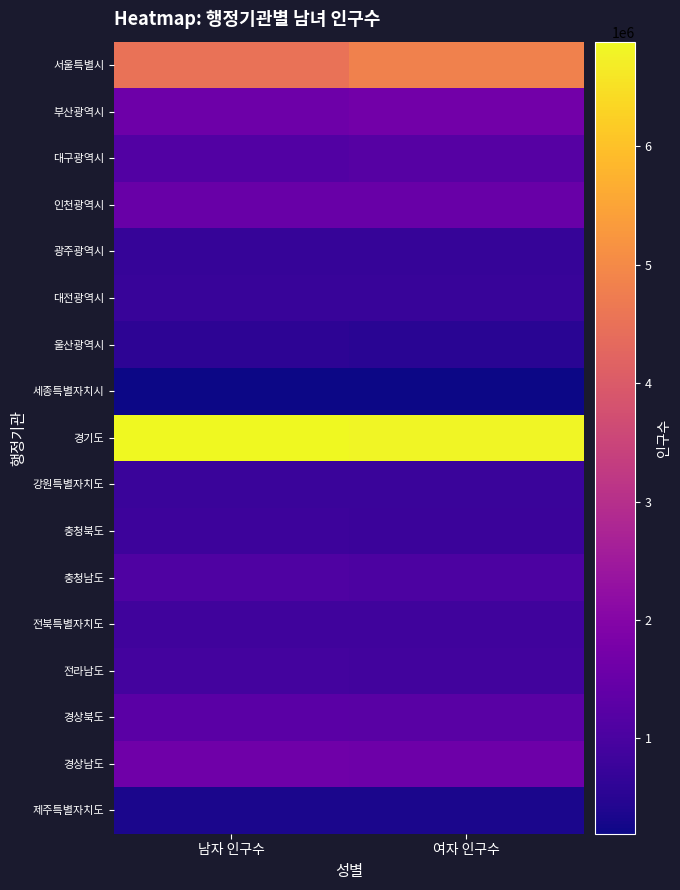

Which series changed the most between 남자 인구수 and 여자 인구수?

서울특별시